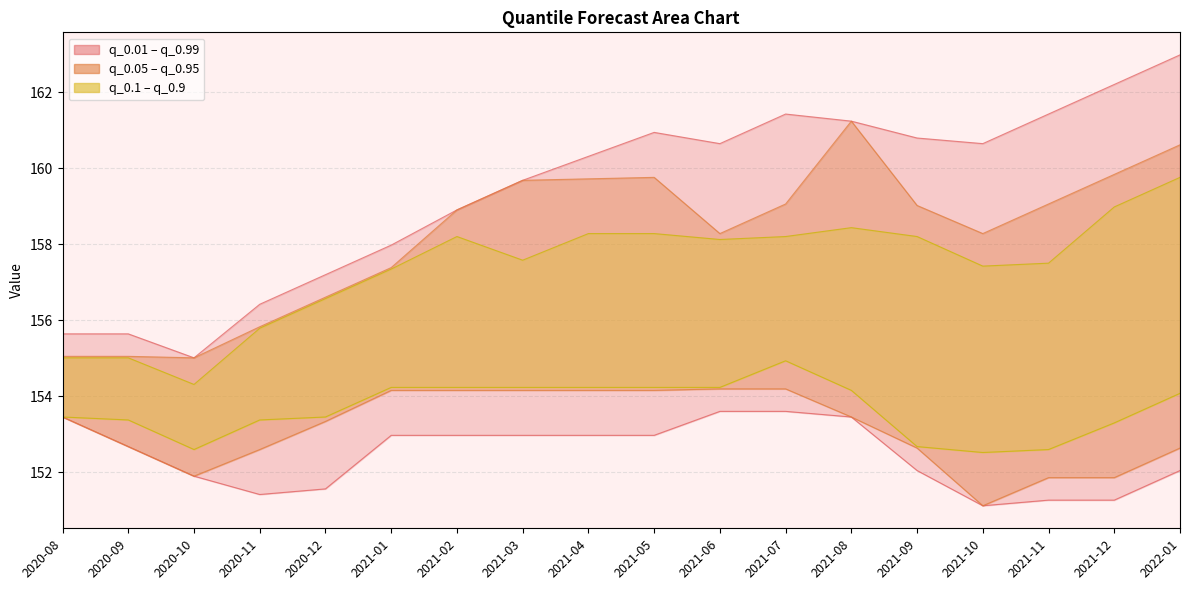

Reading left to right, what are all the values shown in this chart?

q_0.99: 155.6	155.6	155.0	156.4	157.2	158.0	158.9	159.7	160.3	160.9	160.7	161.4	161.2	160.8	160.7	161.4	162.2	163.0
q_0.01: 153.5	152.7	151.9	151.4	151.6	153.0	153.0	153.0	153.0	153.0	153.6	153.6	153.5	152.0	151.1	151.3	151.3	152.0
q_0.95: 155.1	155.1	155.0	155.8	156.6	157.4	158.9	159.7	159.7	159.8	158.3	159.1	161.2	159.0	158.3	159.1	159.8	160.6
q_0.05: 153.5	152.7	151.9	152.6	153.3	154.2	154.2	154.2	154.2	154.2	154.2	154.2	153.5	152.6	151.1	151.9	151.9	152.6
q_0.9: 155.0	155.0	154.3	155.8	156.6	157.4	158.2	157.6	158.3	158.3	158.1	158.2	158.4	158.2	157.4	157.5	159.0	159.8
q_0.1: 153.5	153.4	152.6	153.4	153.5	154.2	154.2	154.2	154.2	154.2	154.2	154.9	154.2	152.7	152.5	152.6	153.3	154.1